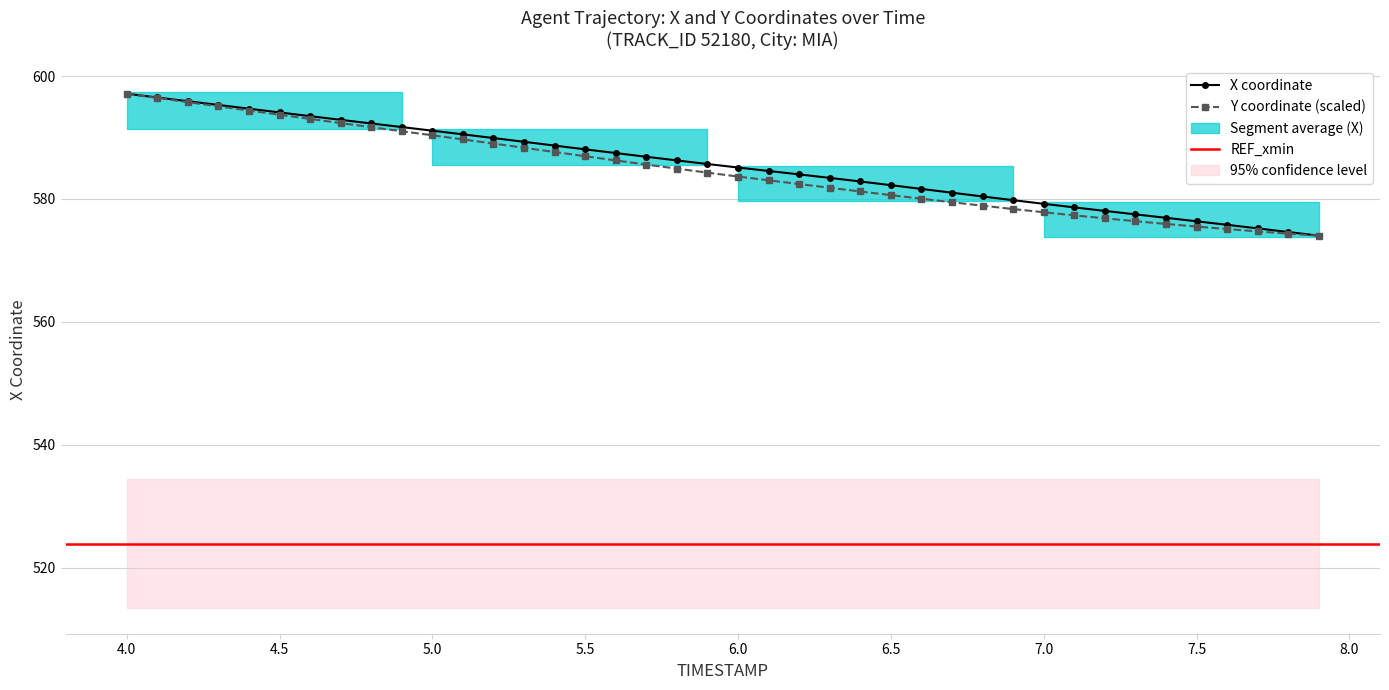

Is it true that Y equals 315.3 at 5.0?

False